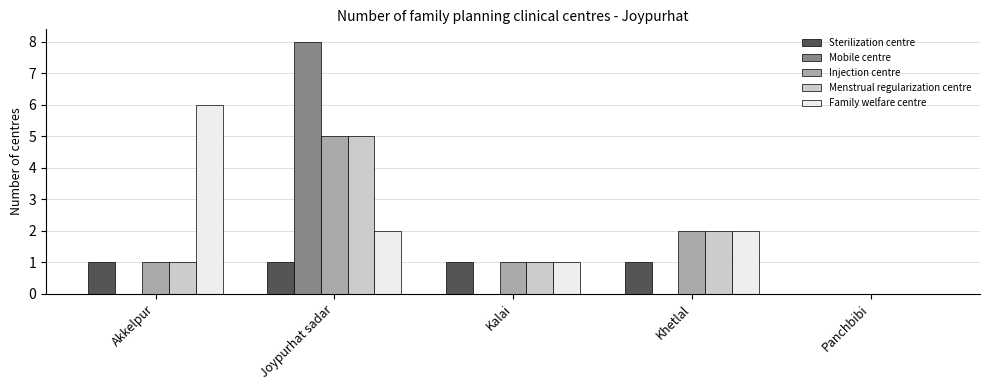

Reading left to right, transcribe all the data shown in this chart.

Sterilization centre: 1	1	1	1	0
Mobile centre: 0	8	0	0	0
Injection centre: 1	5	1	2	0
Menstrual regularization centre: 1	5	1	2	0
Family welfare centre: 6	2	1	2	0